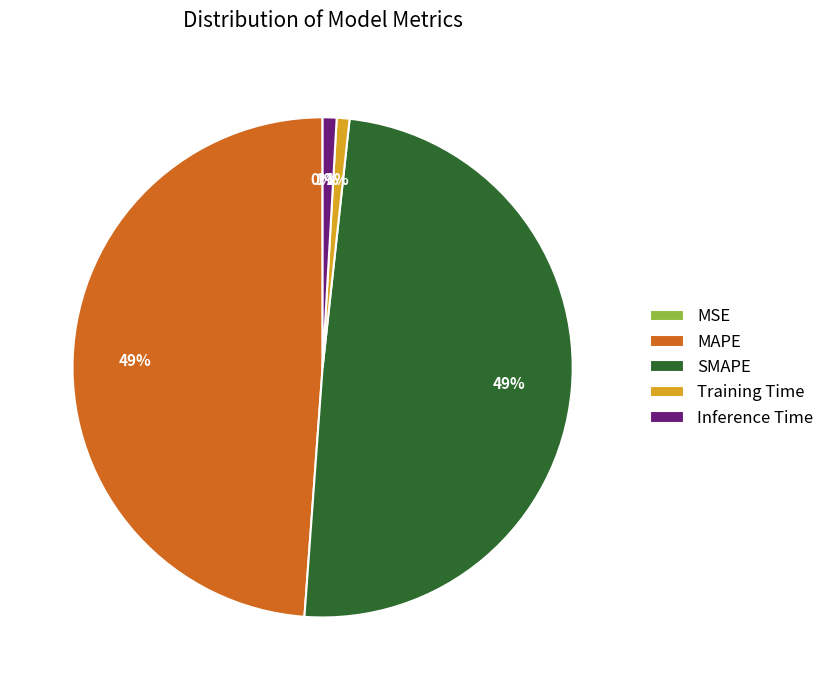

Is it true that Inference Time is 14% of the pie?

False